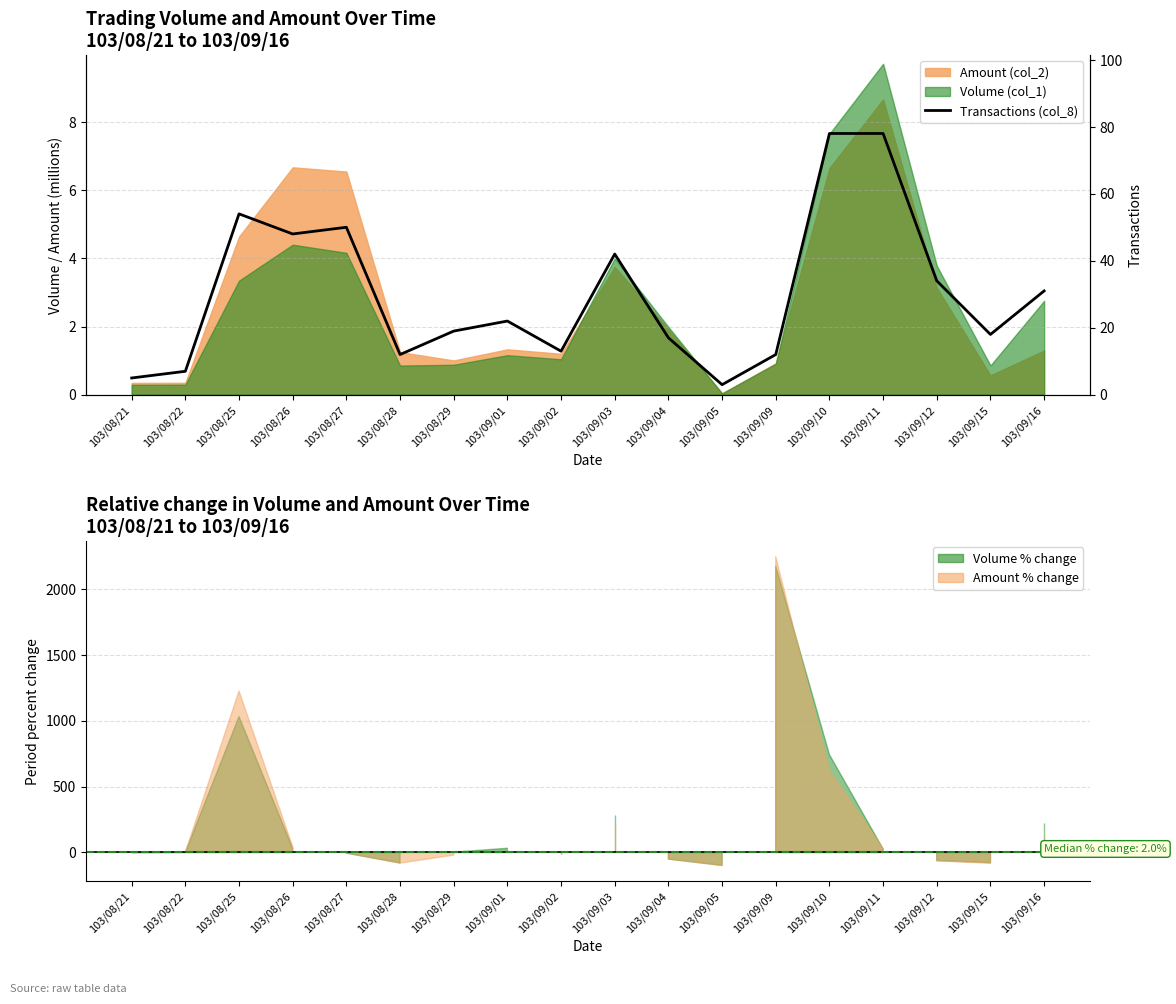

Rank the categories by value from lowest to highest.

103/09/05, 103/08/21, 103/08/22, 103/08/28, 103/09/09, 103/09/02, 103/09/04, 103/09/15, 103/08/29, 103/09/01, 103/09/16, 103/09/12, 103/09/03, 103/08/26, 103/08/27, 103/08/25, 103/09/10, 103/09/11